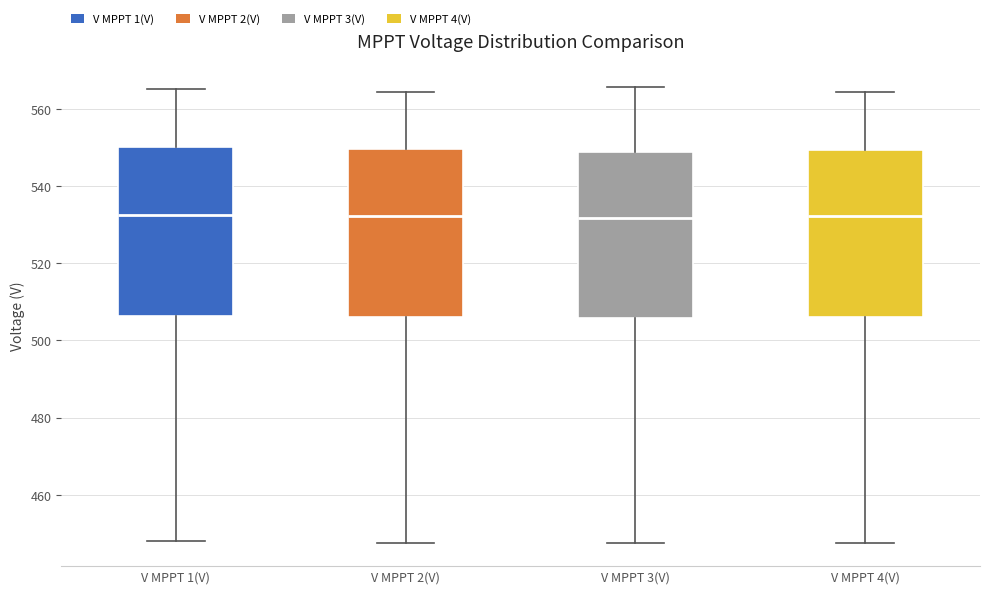

Reading left to right, transcribe this box plot: for each box, give where its median line is, the range the box spans, and where its two whiskers end, as read against the y-axis. The values are not printed on the chart, so give them approximately, as read against the axis.

V MPPT 1(V): median 532, box 506 to 550, whiskers 448 to 566
V MPPT 2(V): median 532, box 506 to 550, whiskers 448 to 564
V MPPT 3(V): median 532, box 506 to 548, whiskers 448 to 566
V MPPT 4(V): median 532, box 506 to 550, whiskers 448 to 564